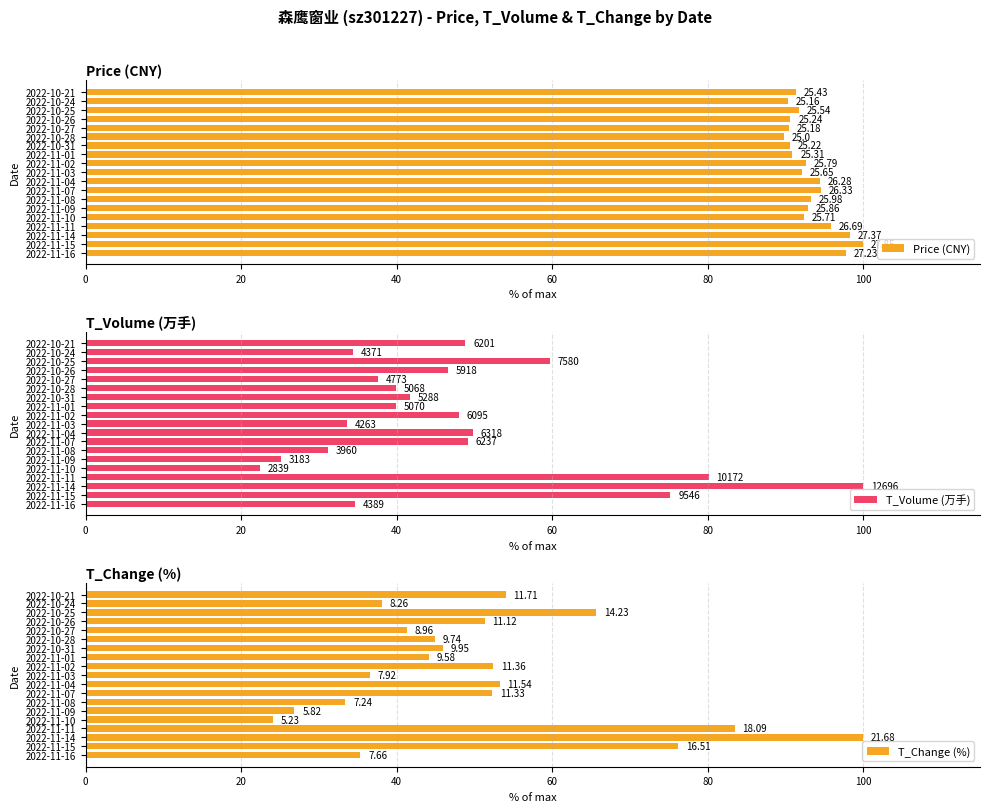

Which series has the largest total across all categories?

Price (CNY)